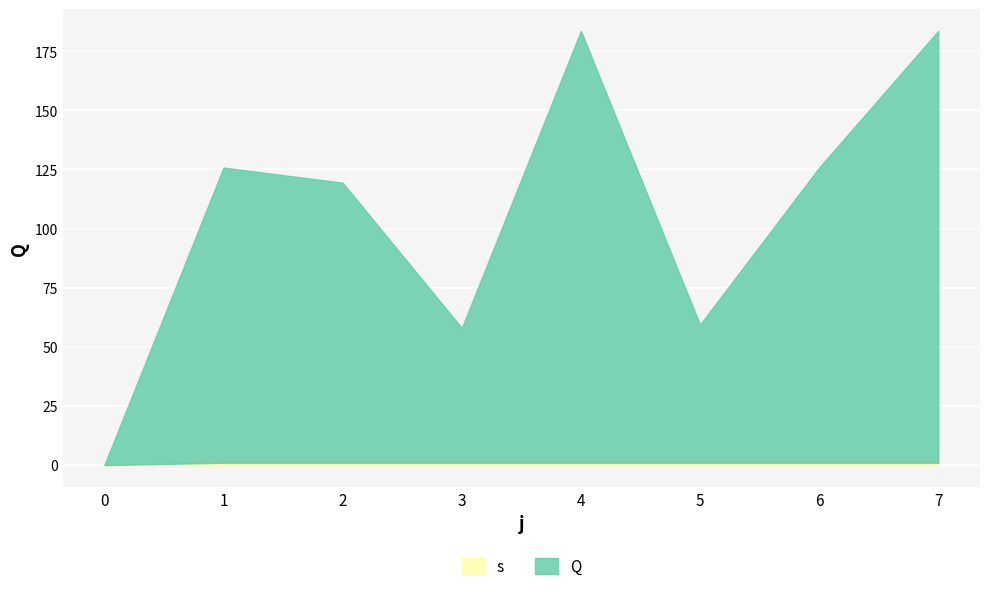

How many values in the s series are below 1?

1